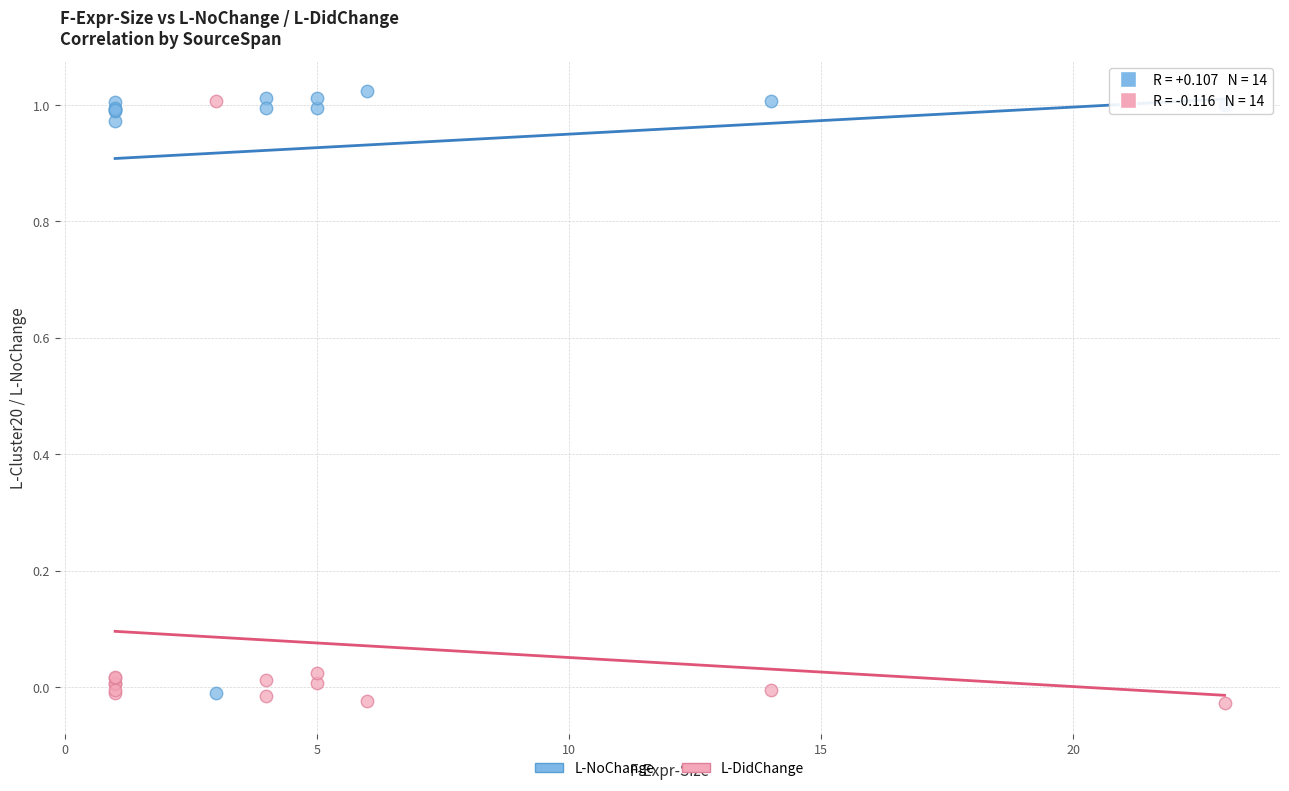

Which series contains the lowest Y value?

L-DidChange